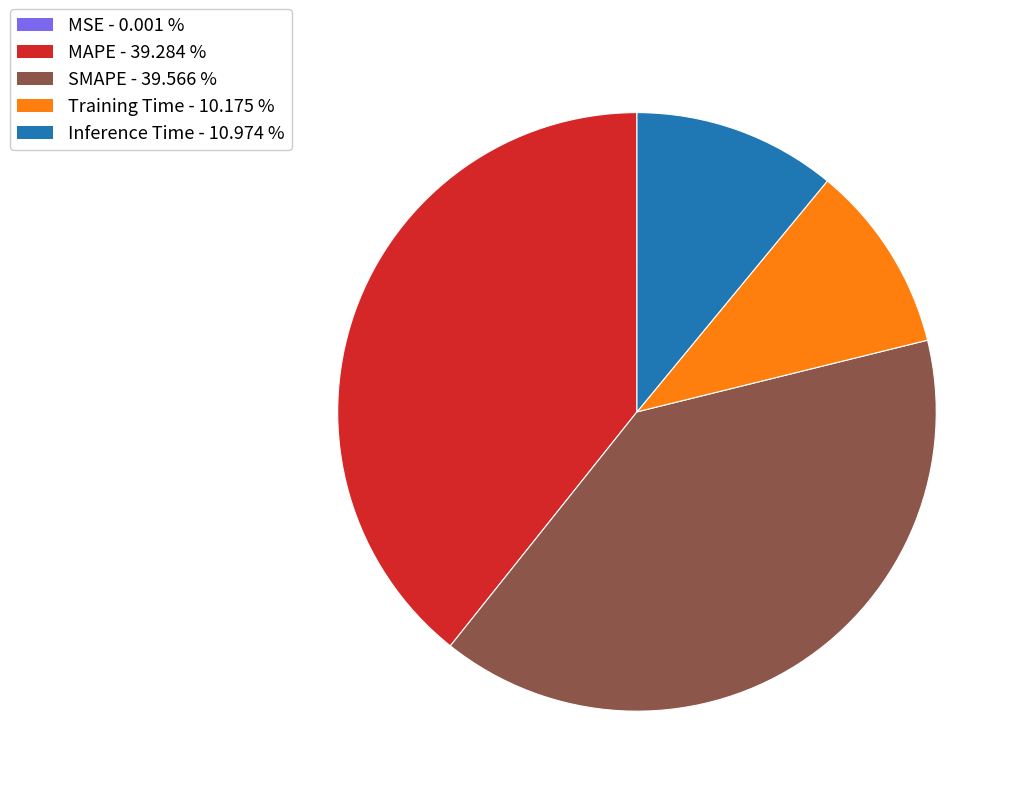

Does any single category account for the majority?

No